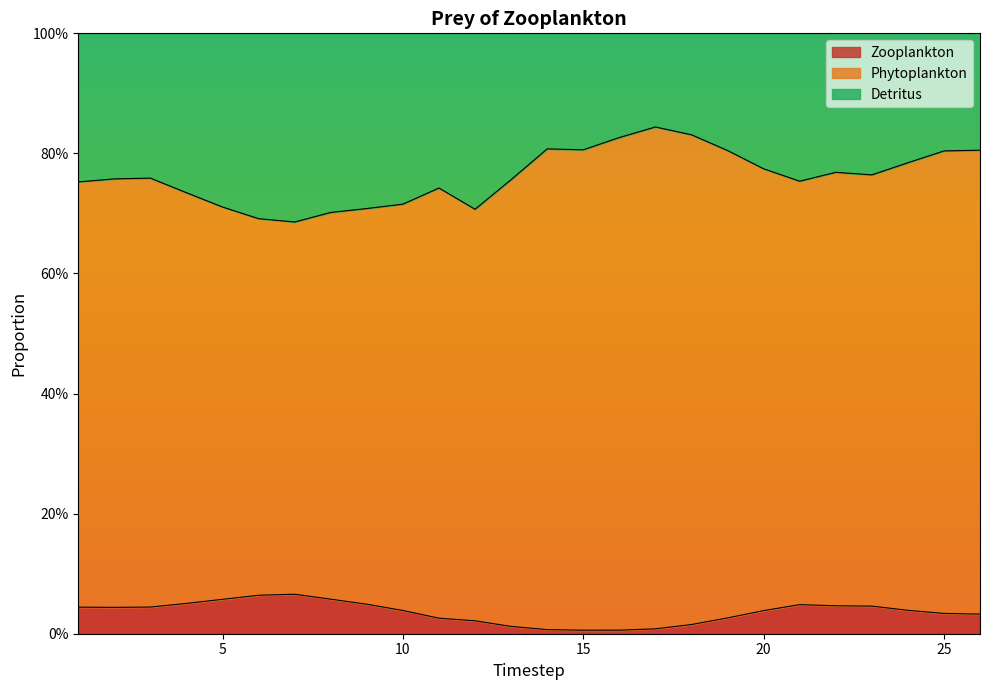

What are all the series names shown in the legend?

Zooplankton, Phytoplankton, Detritus